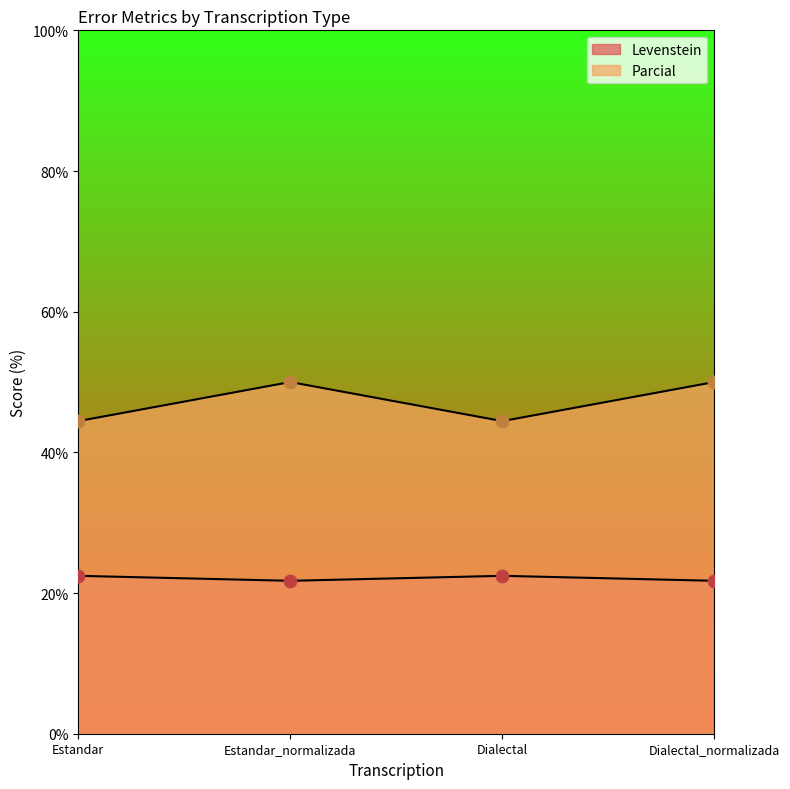

At which category is the sum across all series the highest?

Estandar_normalizada